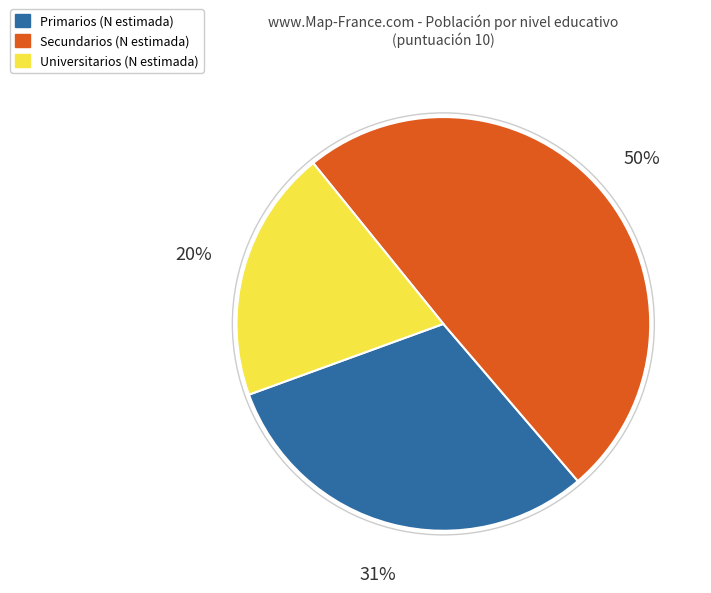

To the nearest percent, what is the average slice percentage?

33%